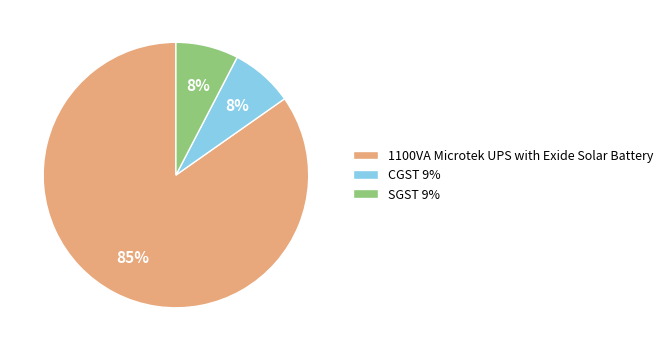

Is there any slice that represents more than half of the pie?

Yes